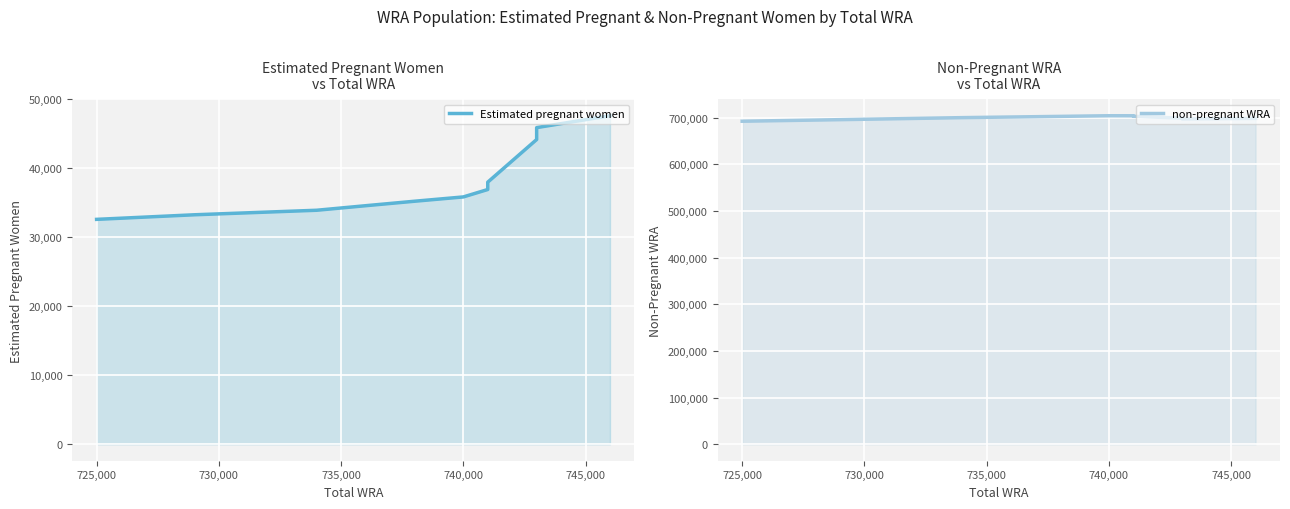

What is the maximum value shown in the chart?

704148.9